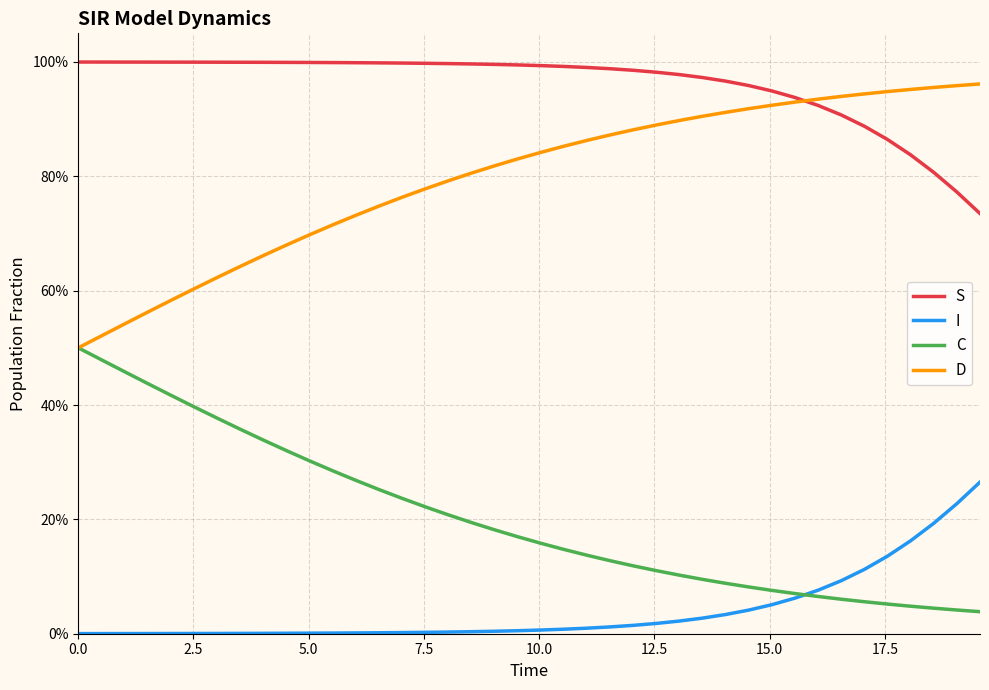

Does the chart display data point markers on the line(s)?

No